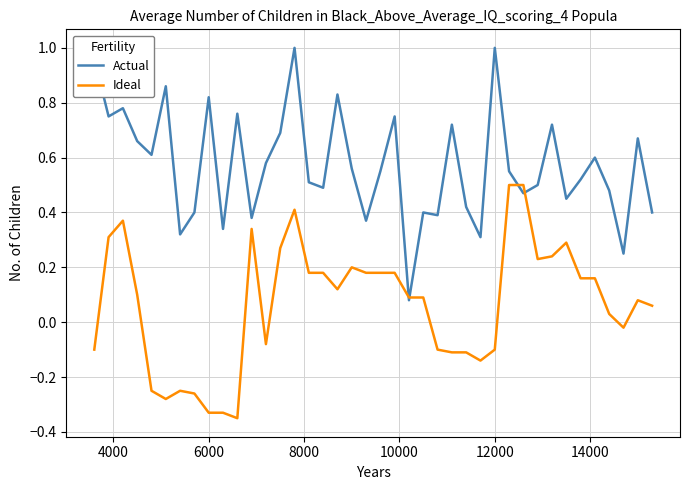

Rank the series by their maximum value, from highest to lowest.

Actual, Ideal